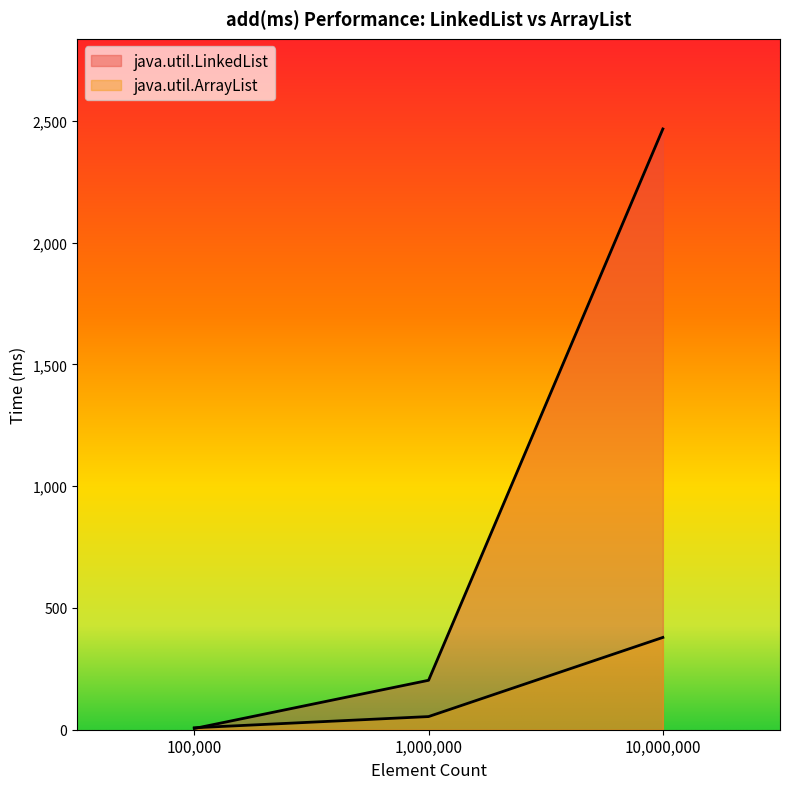

Reading right to left, list all the values displayed in this chart.

java.util.LinkedList: 10,000,000=2467	1,000,000=203	100,000=5
java.util.ArrayList: 10,000,000=379	1,000,000=54	100,000=8